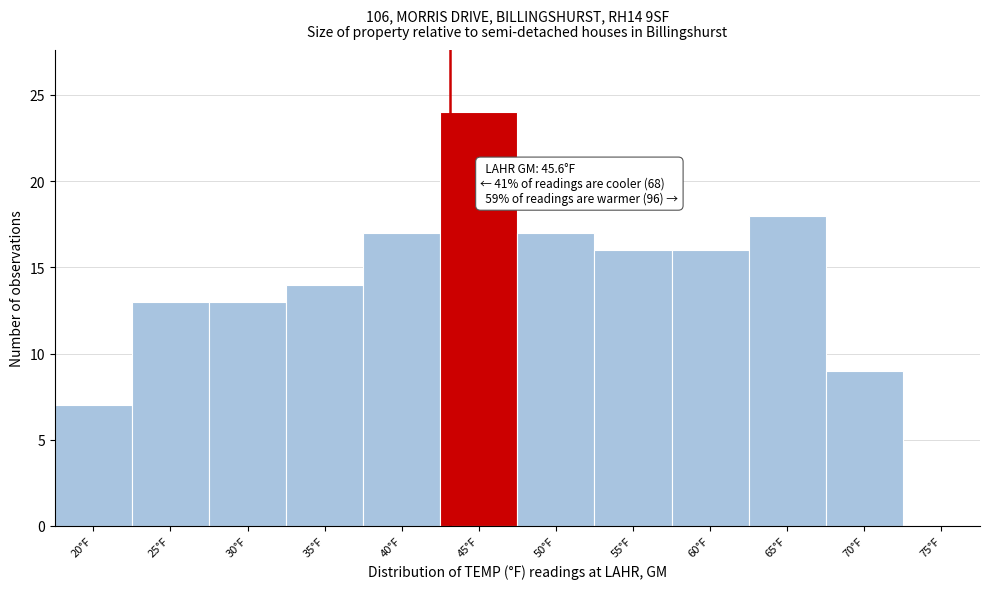

Reading left to right, extract all data points from this chart.

20°F=7	25°F=13	30°F=13	35°F=14	40°F=17	45°F=24	50°F=17	55°F=16	60°F=16	65°F=18	70°F=9	75°F=0